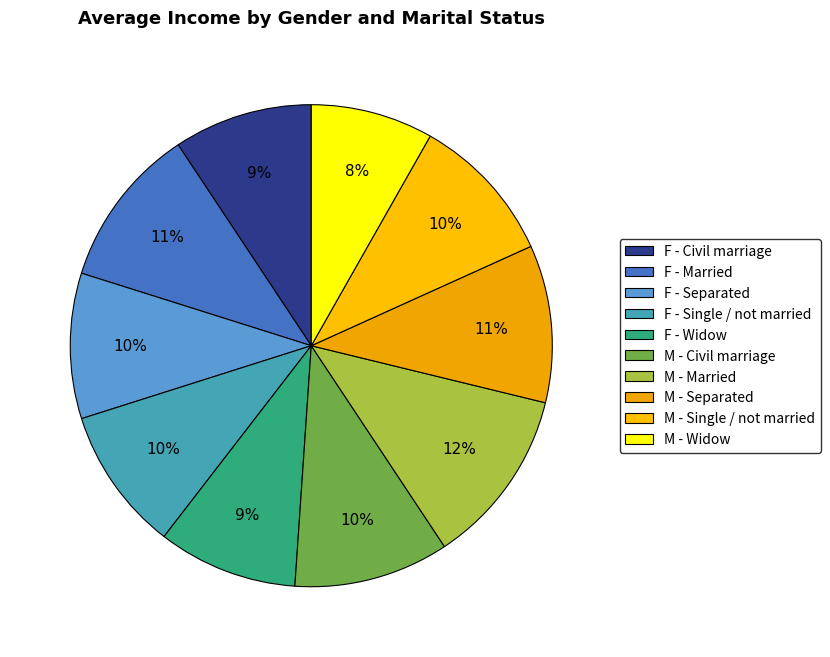

Count the number of slices in the pie.

10